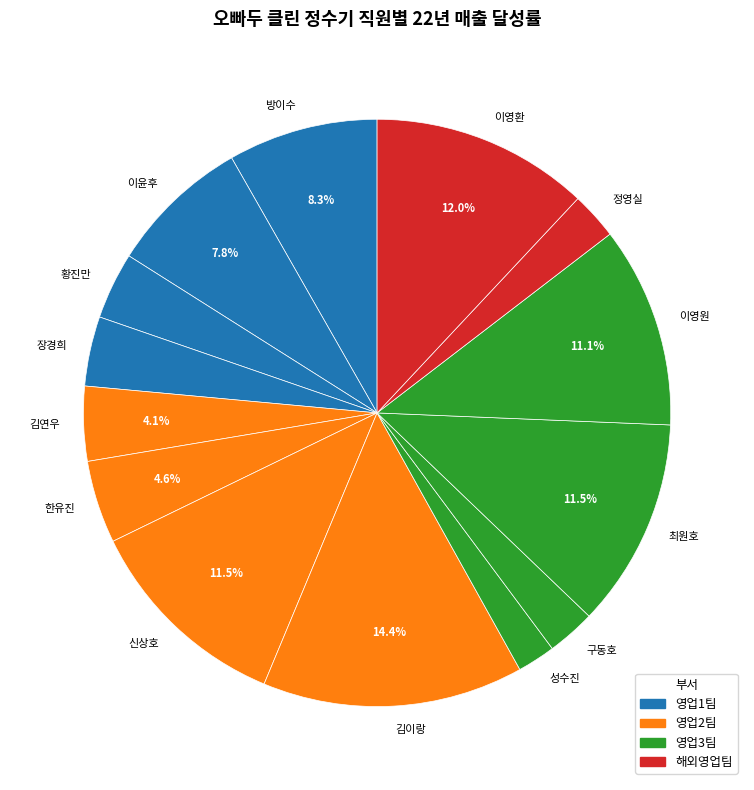

What is the ratio of the value at 성수진 to the value at 구동호?

0.8